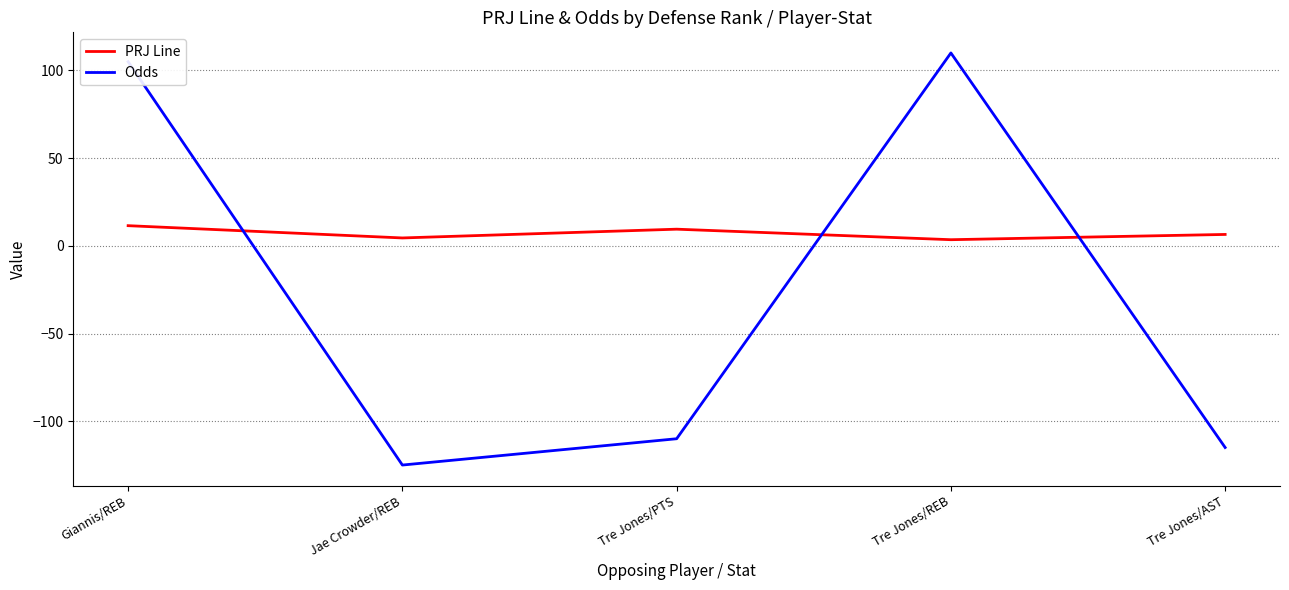

Between which two adjacent categories do PRJ Line and Odds first intersect?

Giannis/REB and Jae Crowder/REB